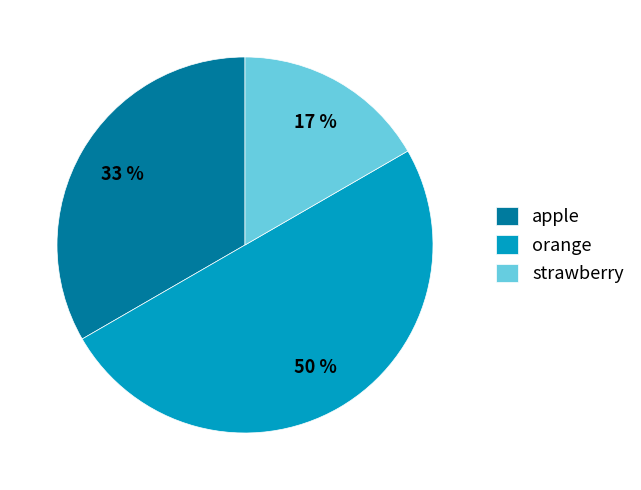

True or false: strawberry accounts for 8% of the total.

False